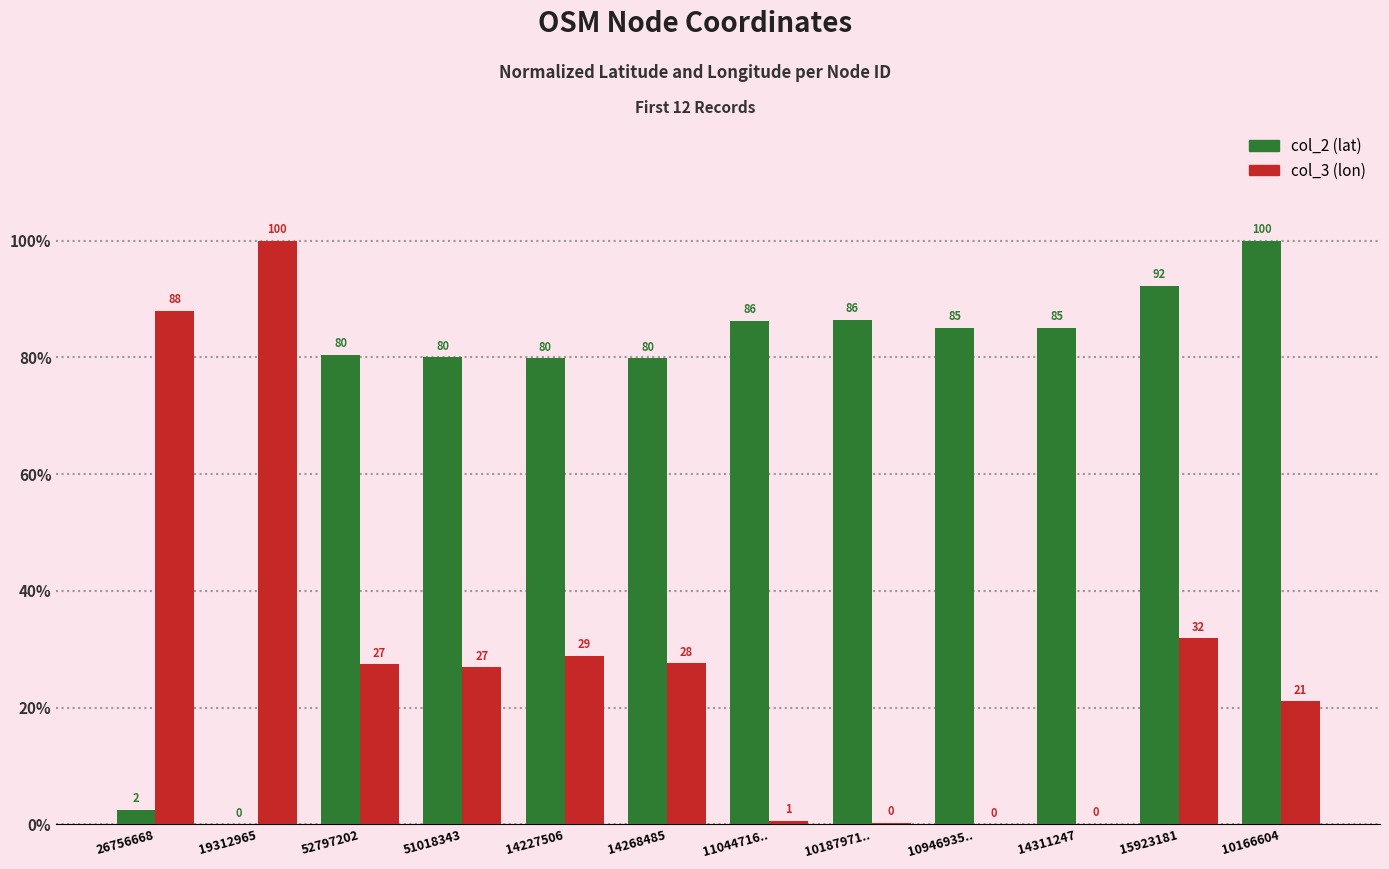

What is the greatest value displayed?

100.0